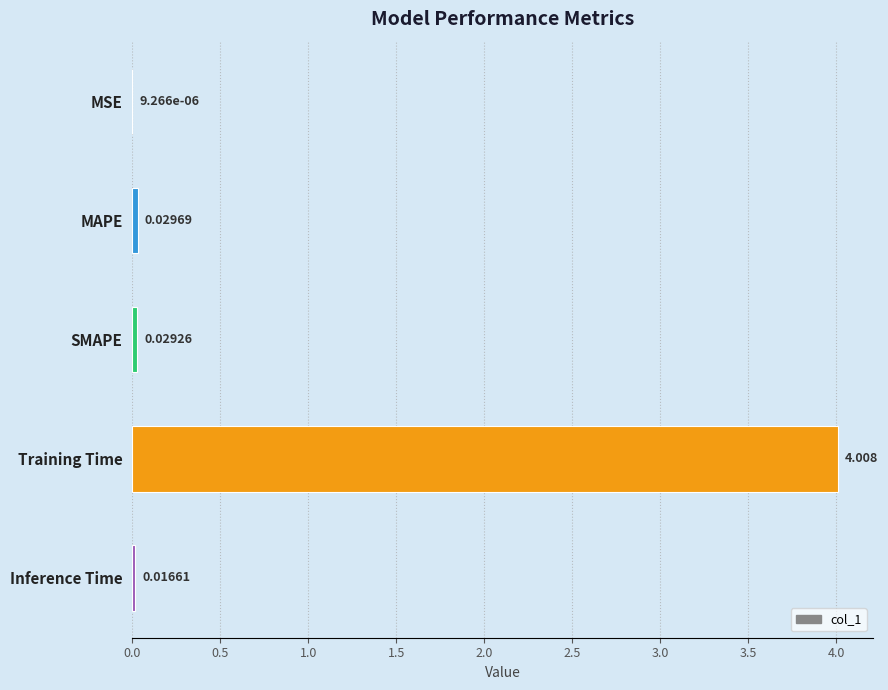

Between Training Time and SMAPE, which is larger?

Training Time